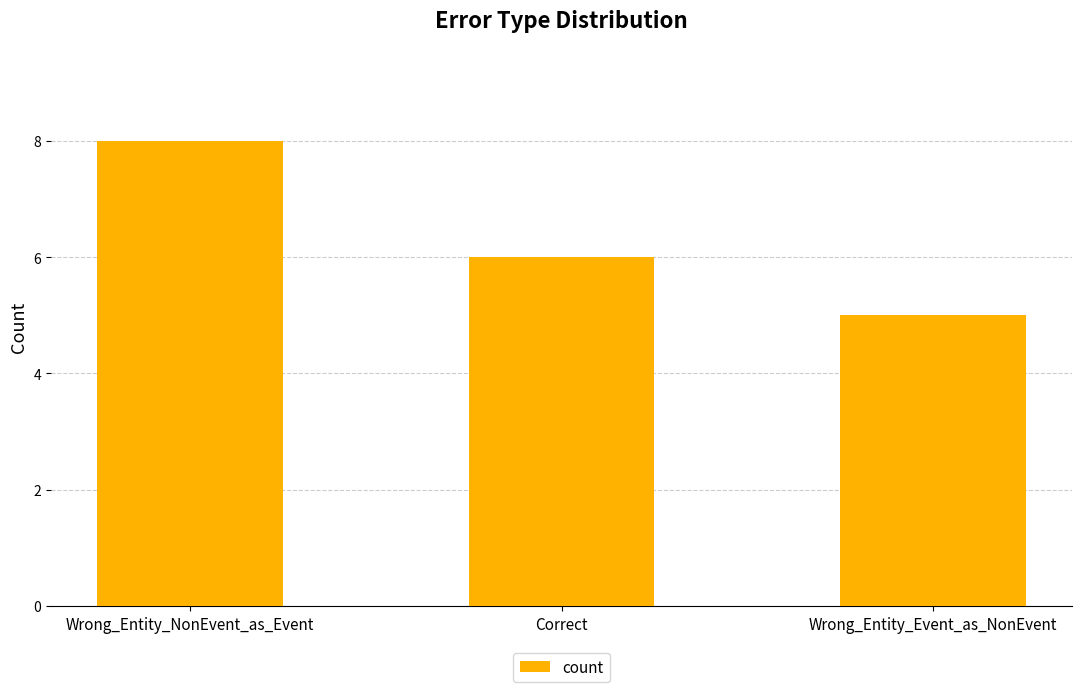

At which label does the data first exceed 6?

Wrong_Entity_NonEvent_as_Event